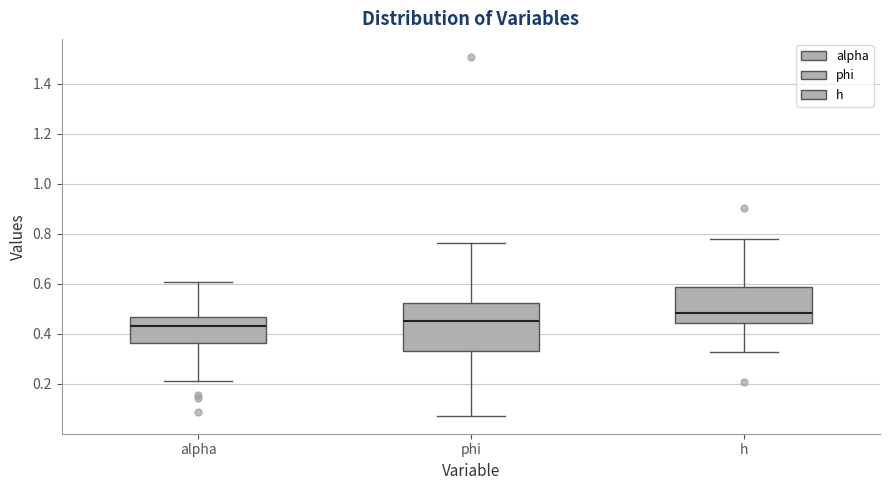

Which box is the tallest, from its lower edge to its upper edge?

phi